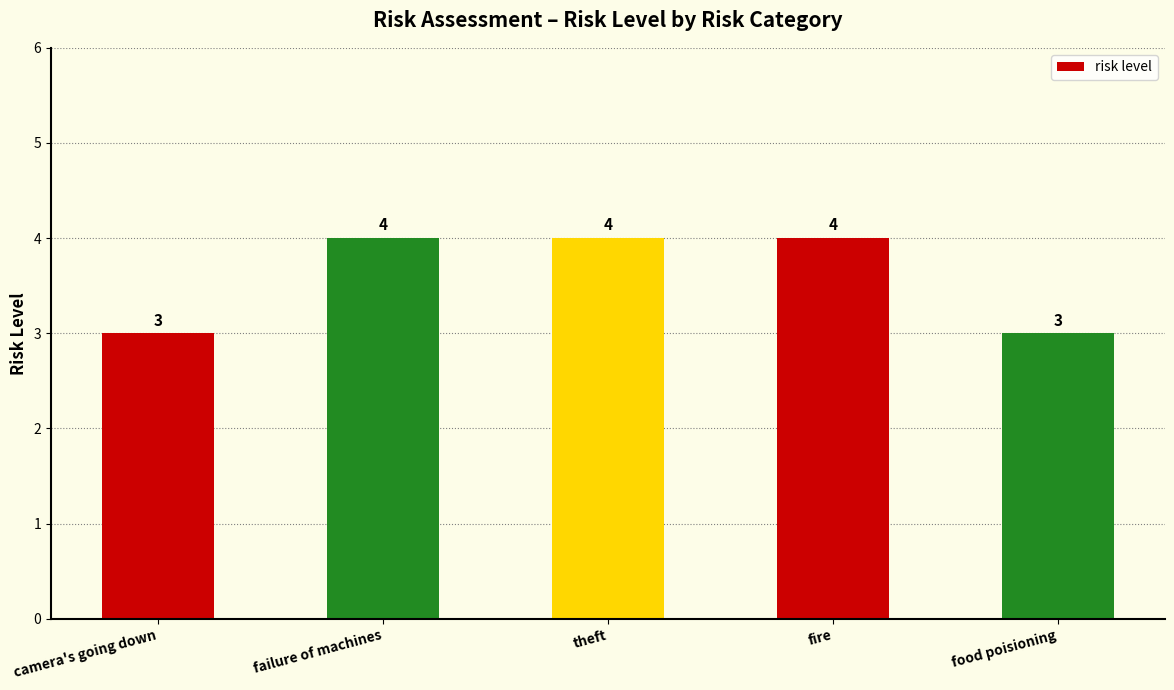

What is the sum of all values?

18